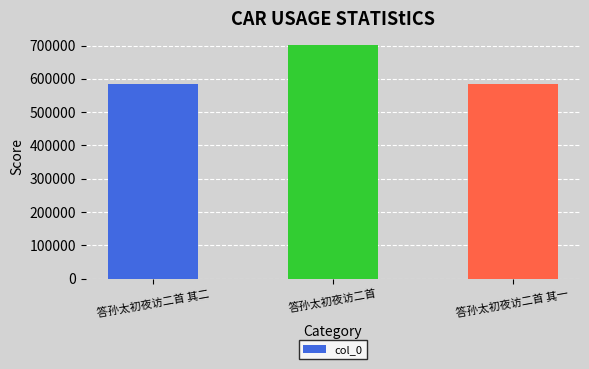

Read the value at 答孙太初夜访二首.

701744